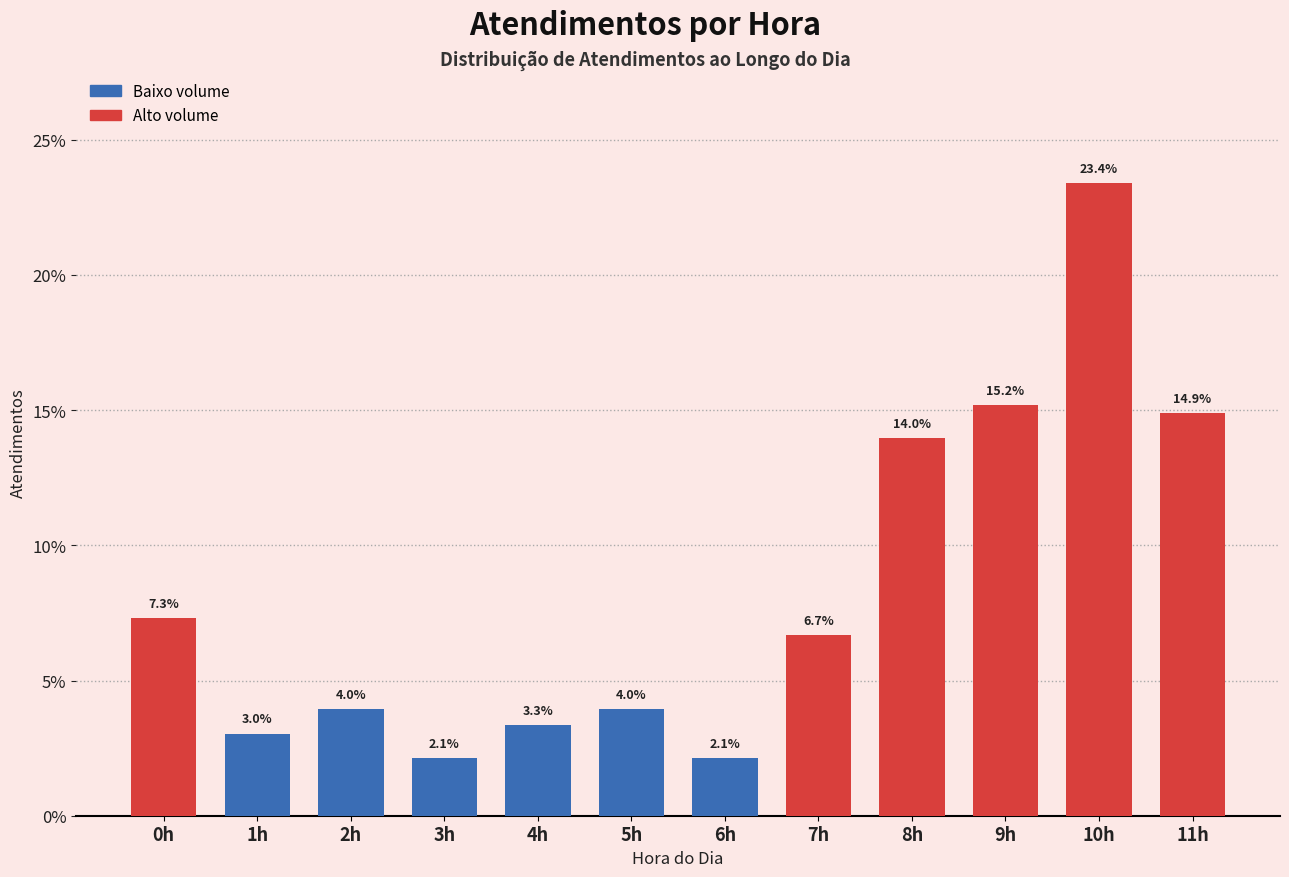

Reading right to left, what are all the values shown in this chart?

11h=14.9	10h=23.4	9h=15.2	8h=14.0	7h=6.7	6h=2.1	5h=4.0	4h=3.3	3h=2.1	2h=4.0	1h=3.0	0h=7.3